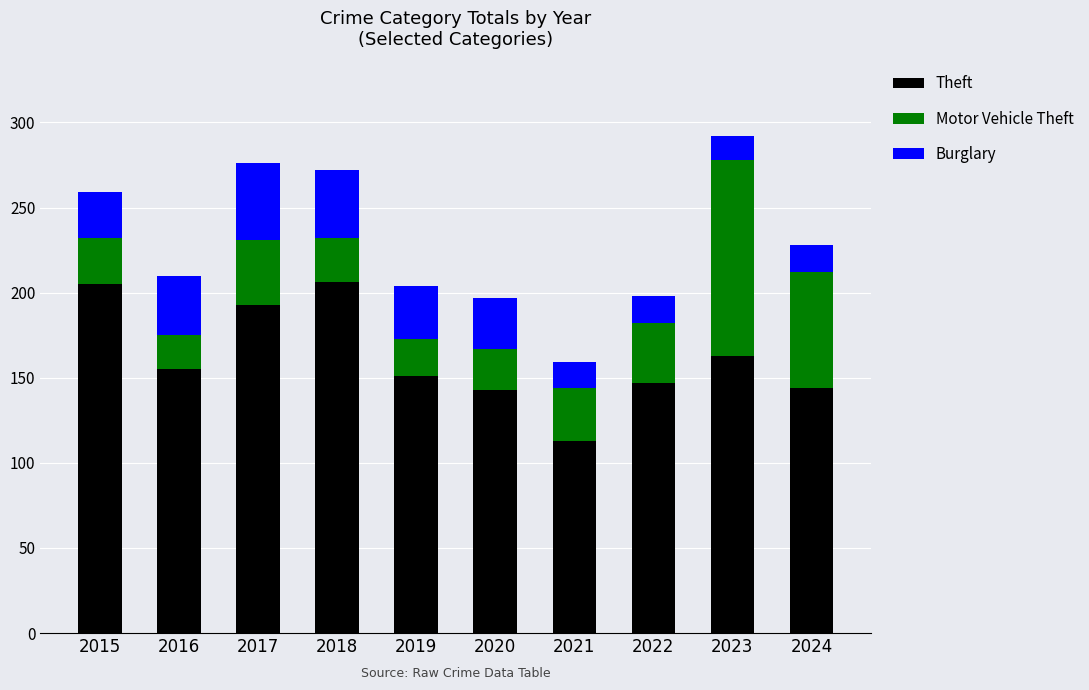

What is the total value across all series at 2015?

259